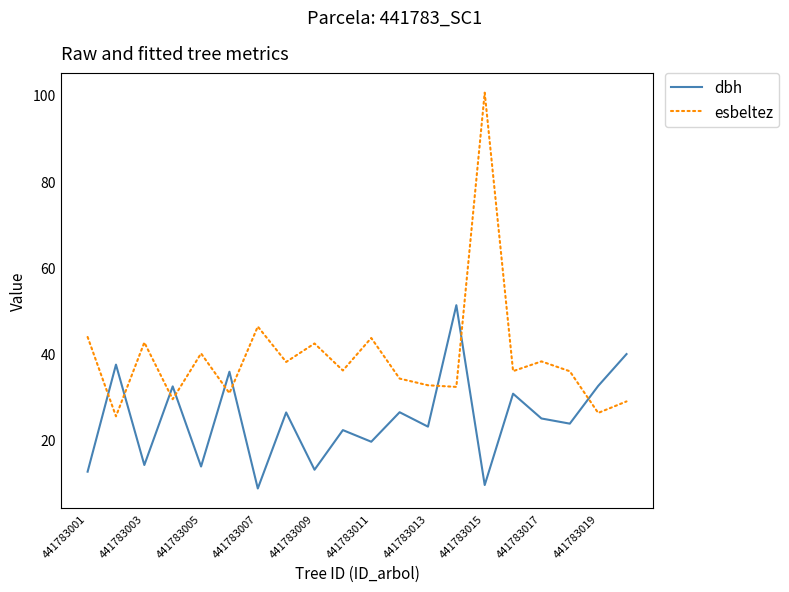

Rank the series by their average value, from highest to lowest.

esbeltez, dbh